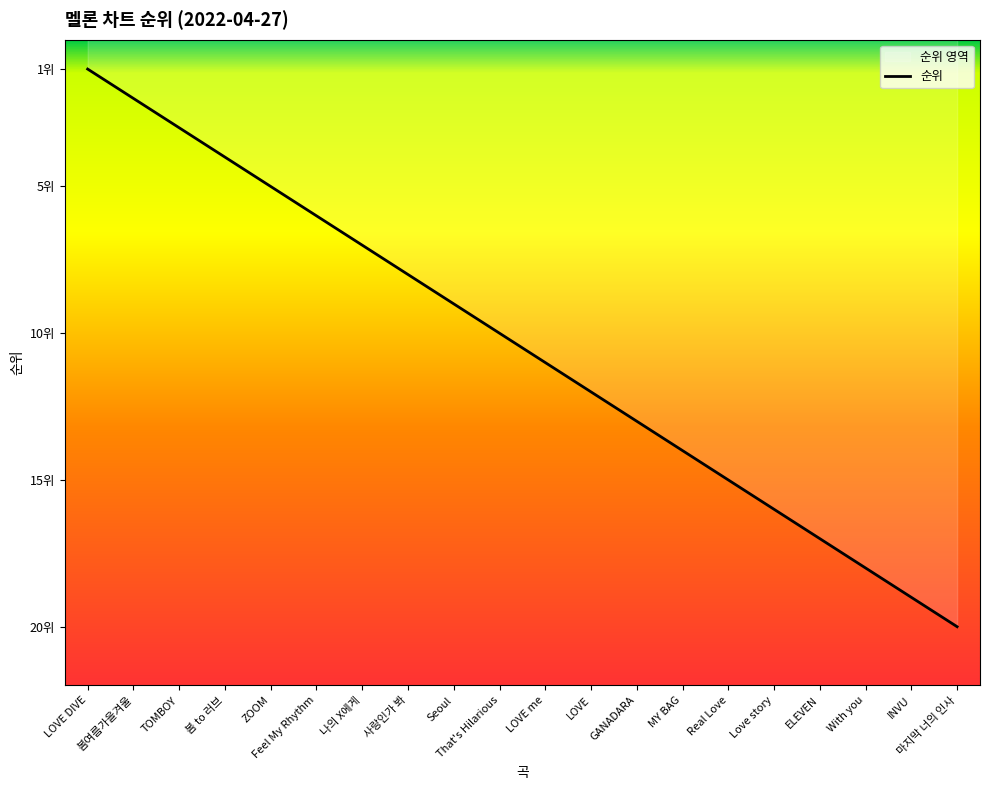

Approximately how many times larger is the value at Seoul compared to LOVE me?

0.8